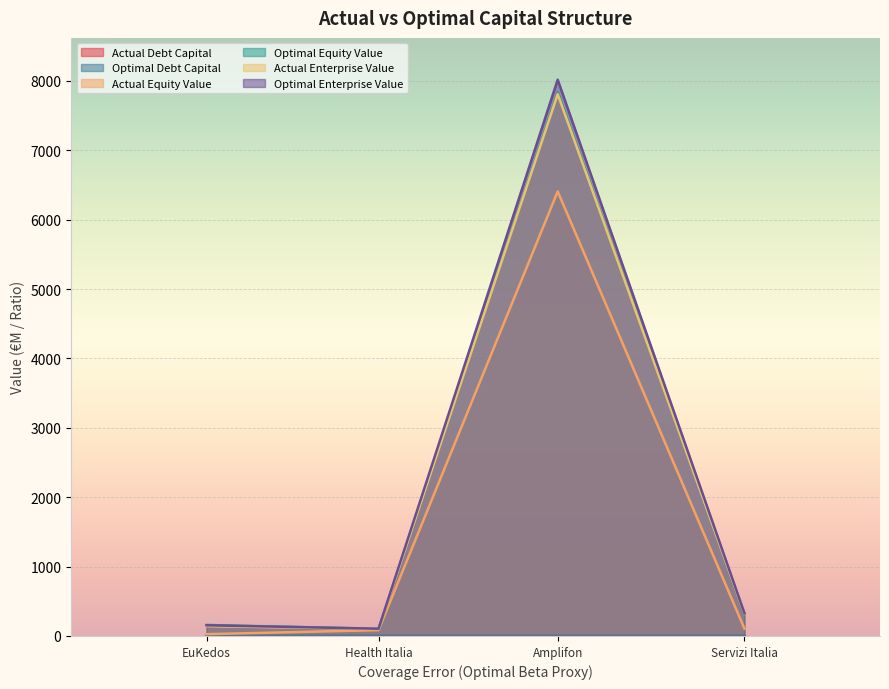

Reading left to right, list all the values displayed in this chart.

actual_equity_value: 26.0	84.1	6406.7	104.1
optimal_equity_value: 158.7	103.0	7836.3	312.7
actual_enterprise_value: 154.0	104.6	8017.6	325.5
optimal_enterprise_value: 141.8	101.6	7809.0	317.1